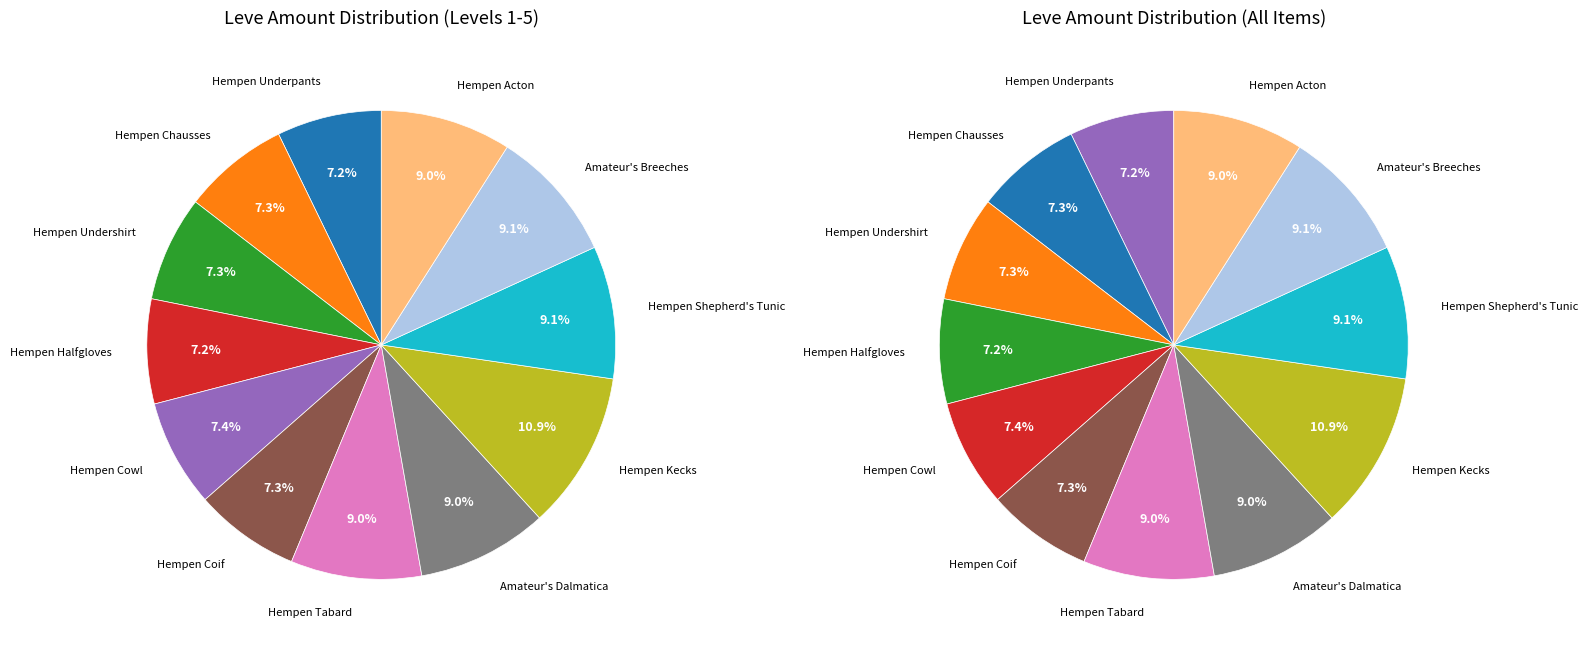

To the nearest percent, what is the combined percentage of Hempen Coif and Hempen Cowl?

15%